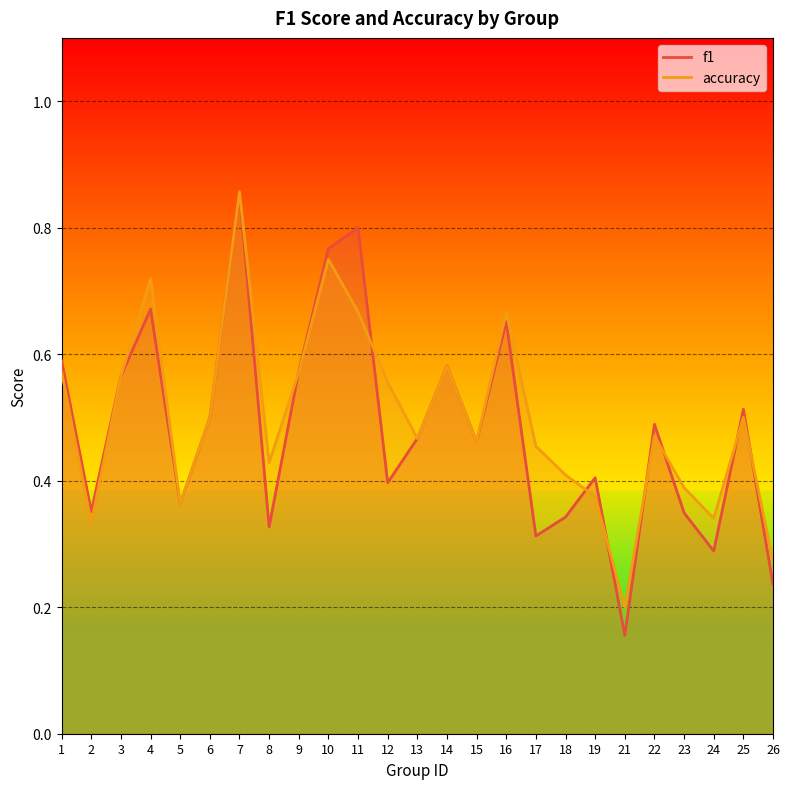

True or false: accuracy and f1 intersect in this chart.

True